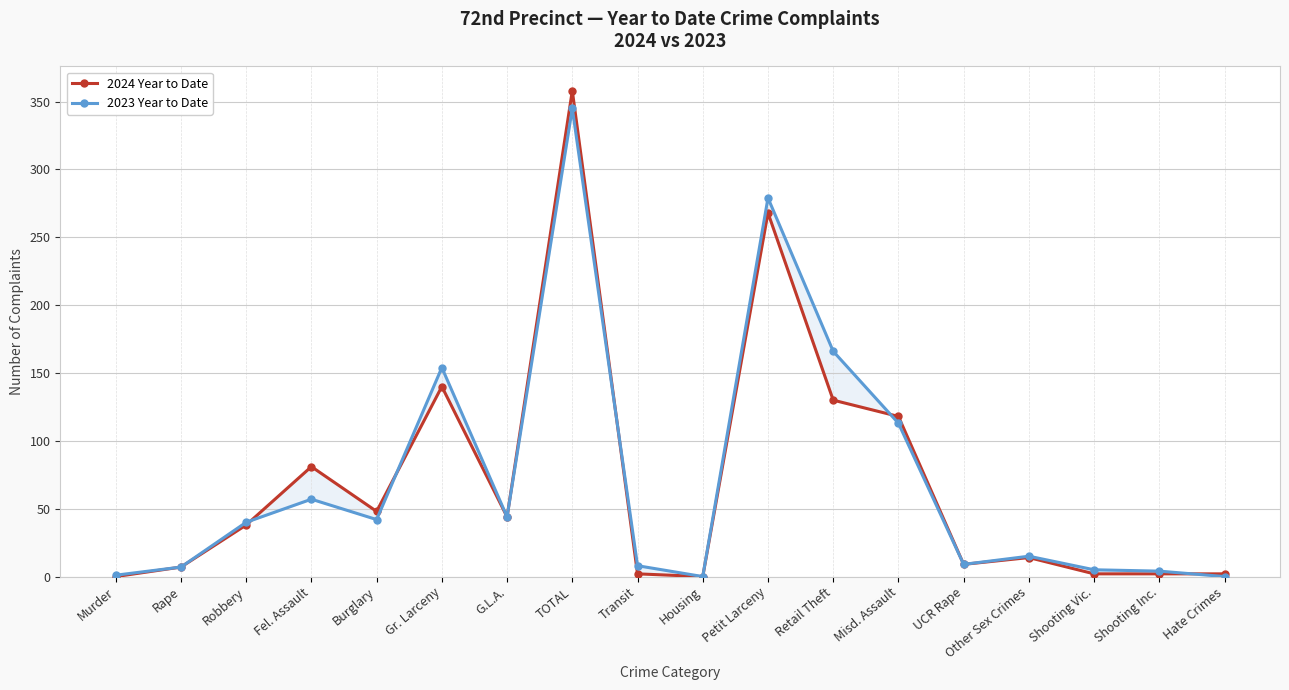

How many lines are shown in the chart?

2